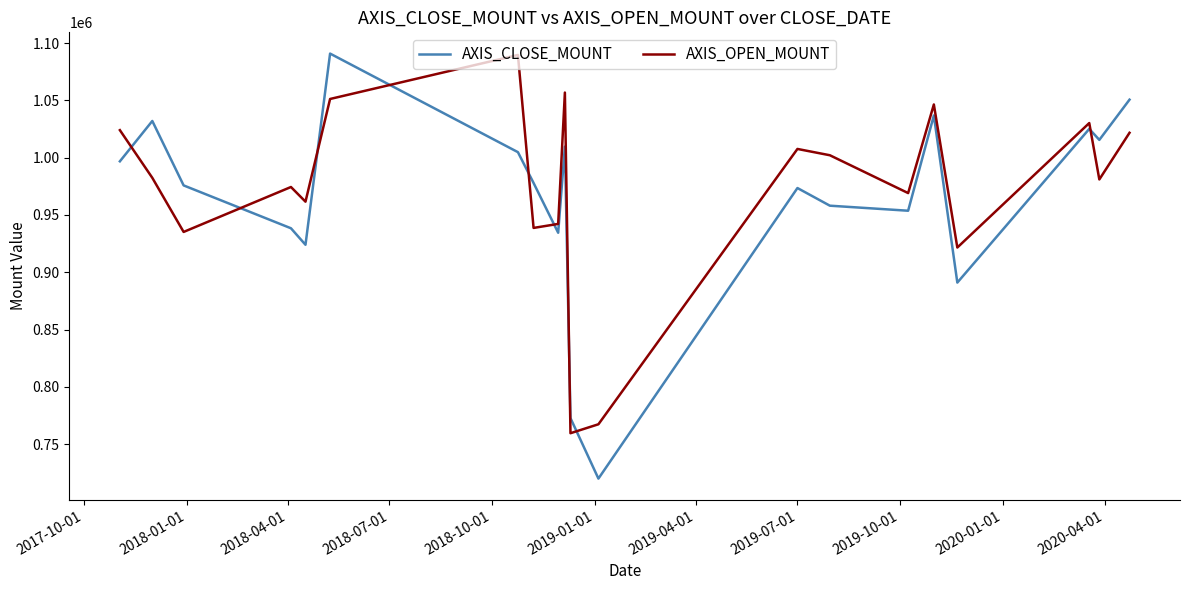

What is the smallest value displayed?

720000